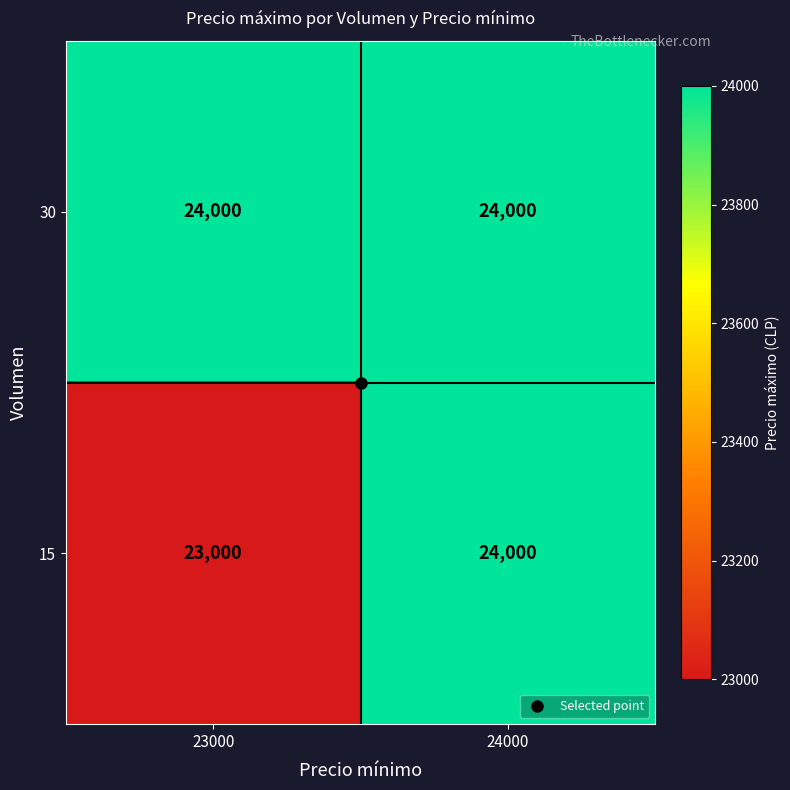

List the labels in order of 15 value, largest first.

24000, 23000